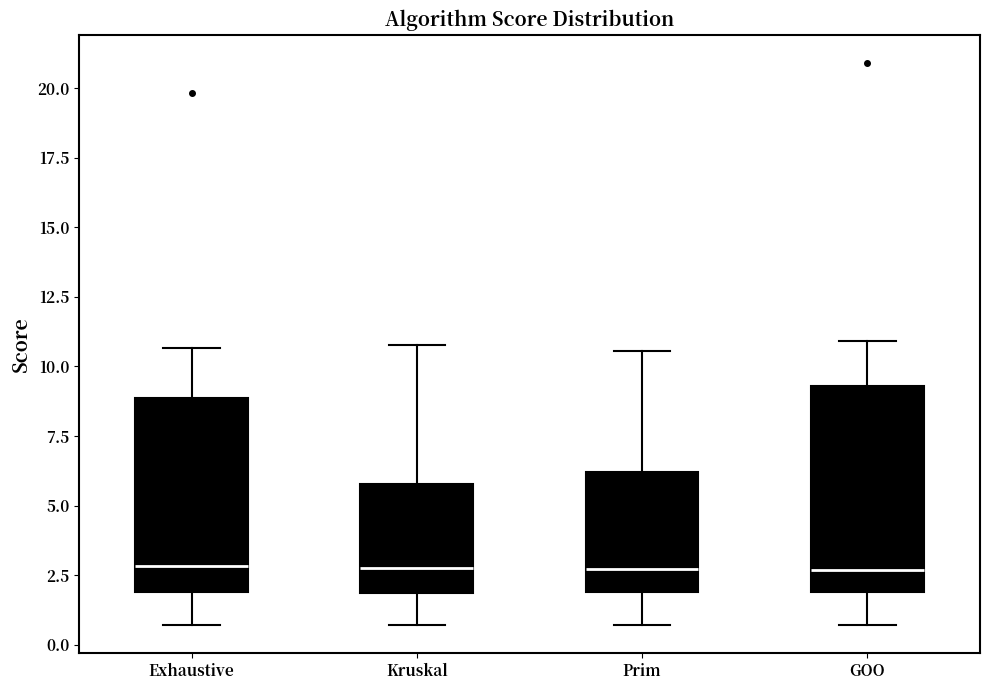

Reading left to right, transcribe this box plot: for each box, give where its median line is, the range the box spans, and where its two whiskers end, as read against the y-axis. The values are not printed on the chart, so give them approximately, as read against the axis.

Exhaustive: median 3.0, box 2.0 to 9.0, whiskers 0.5 to 10.5
Kruskal: median 3.0, box 2.0 to 6.0, whiskers 0.5 to 11.0
Prim: median 2.5, box 2.0 to 6.0, whiskers 0.5 to 10.5
GOO: median 2.5, box 2.0 to 9.5, whiskers 0.5 to 11.0